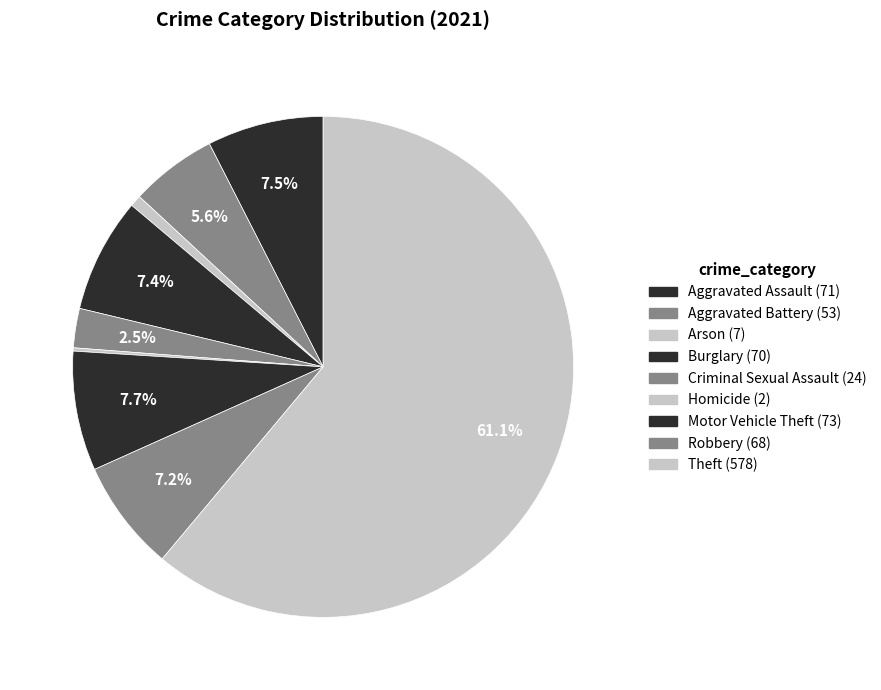

Do Robbery and Criminal Sexual Assault together represent more than half of the pie?

No